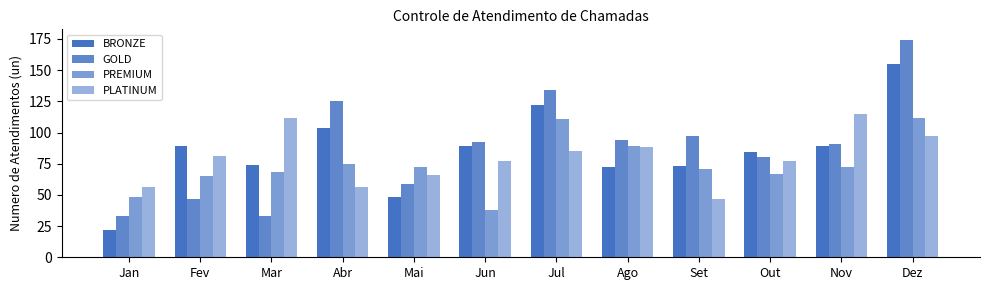

Reading right to left, transcribe all the data shown in this chart.

BRONZE: 155	89	84	73	72	122	89	48	104	74	89	22
GOLD: 174	91	80	97	94	134	92	59	125	33	47	33
PREMIUM: 112	72	67	71	89	111	38	72	75	68	65	48
PLATINUM: 97	115	77	47	88	85	77	66	56	112	81	56